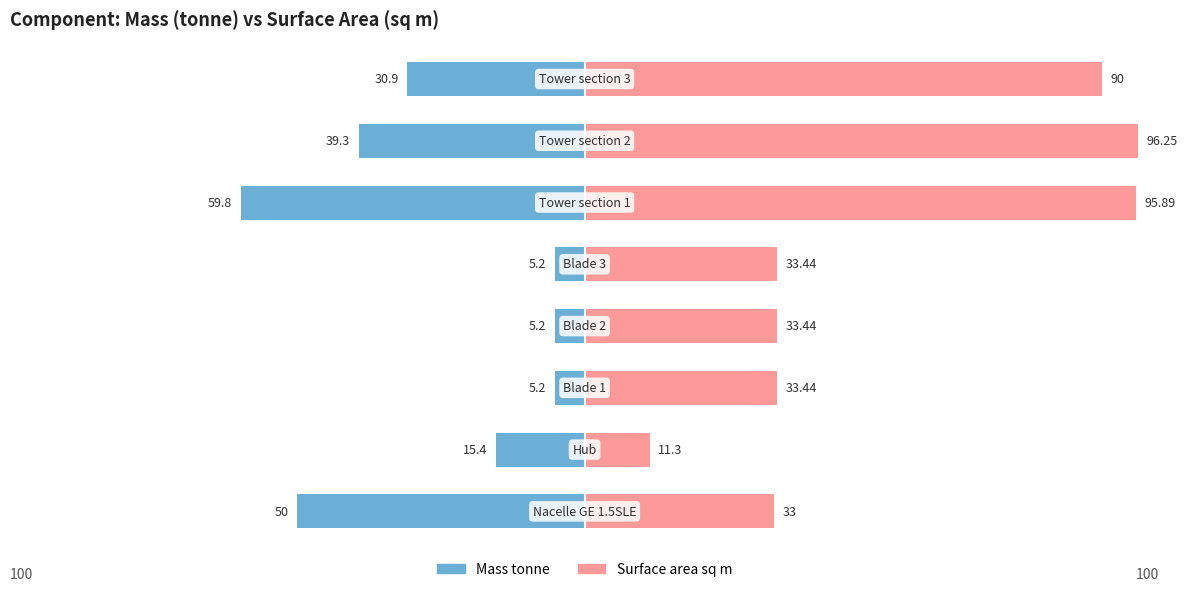

What is the value of the Mass tonne bar at the 8th from the left?

-30.9